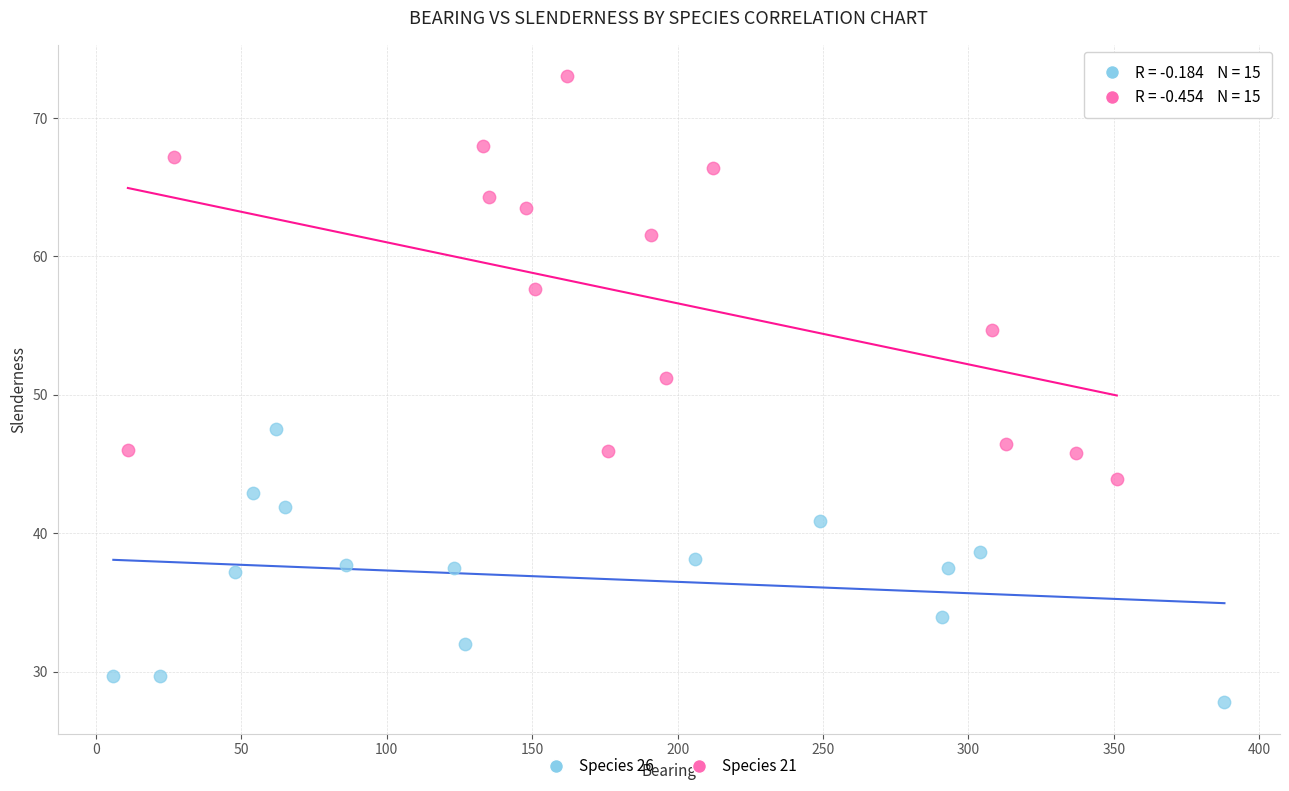

Which series reaches the minimum Y coordinate?

Species 26